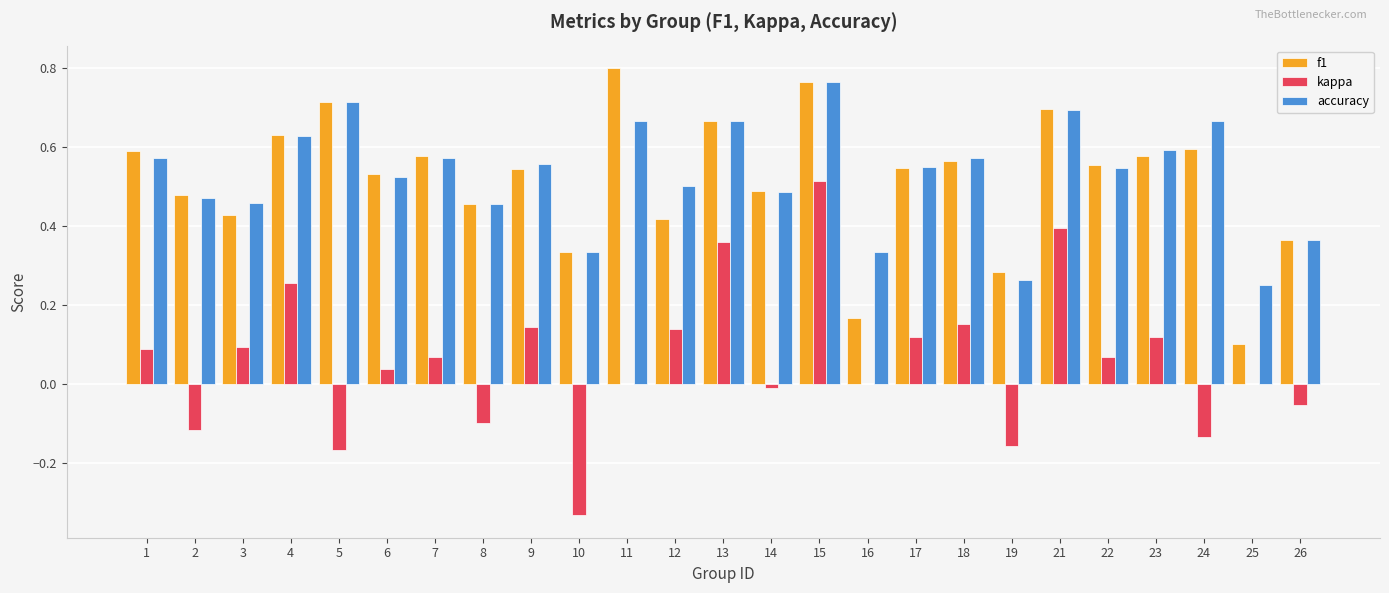

The value of kappa at 23 is 0.1. True or false?

True